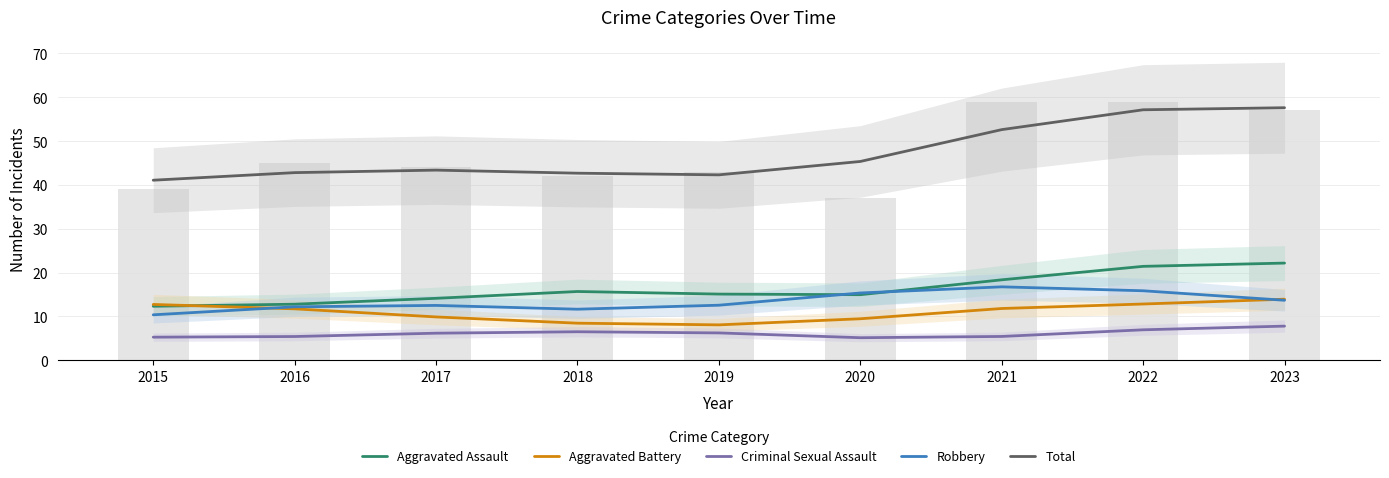

Does the chart contain any negative values?

No